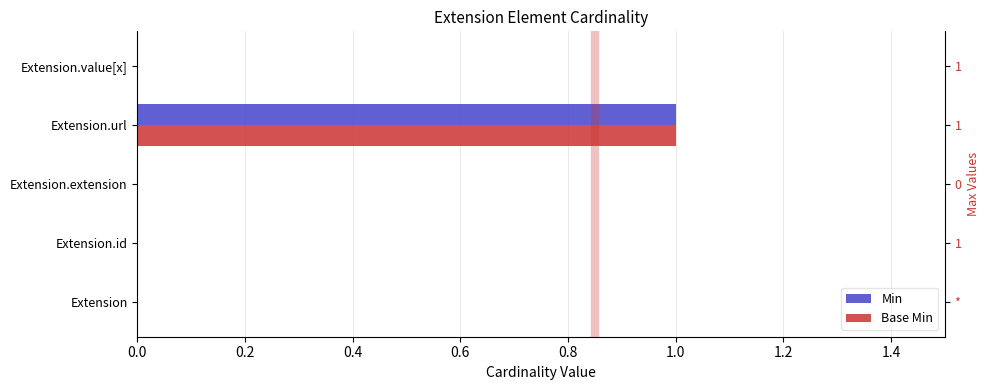

What are all the series names shown in the legend?

Min, Base Min